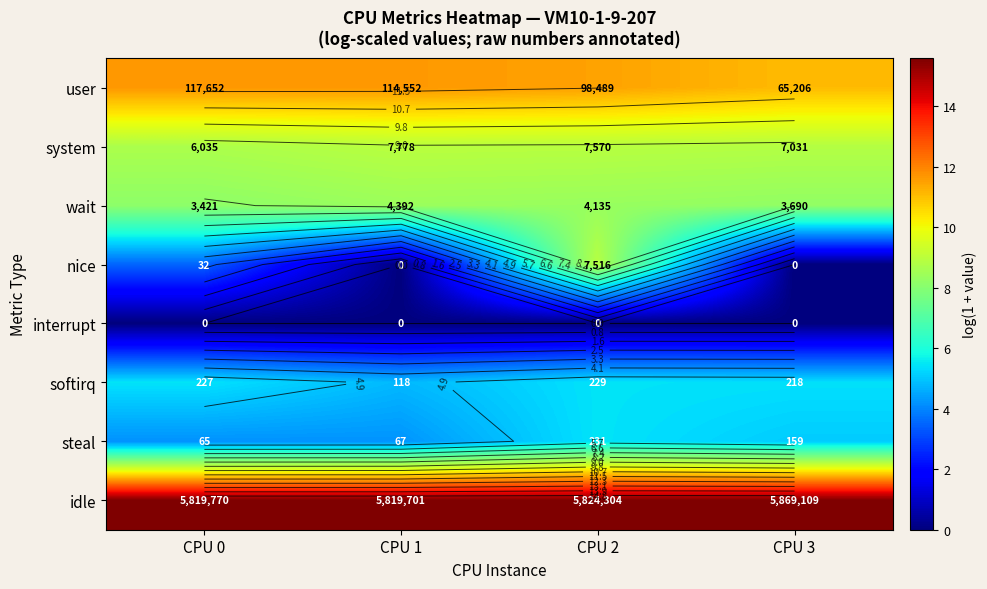

True or false: user has a value of 2.5 at CPU 0.

False